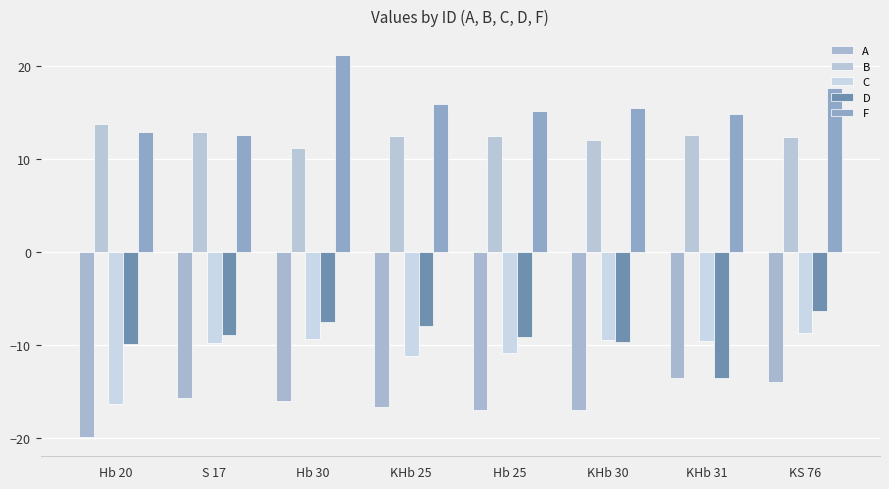

Which series has the widest spread of values?

F